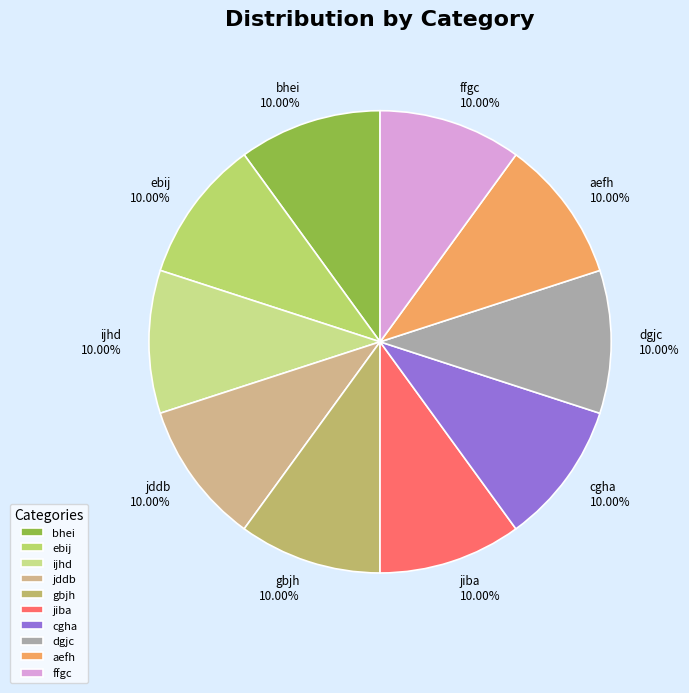

Is it true that jddb is 1% of the pie?

False